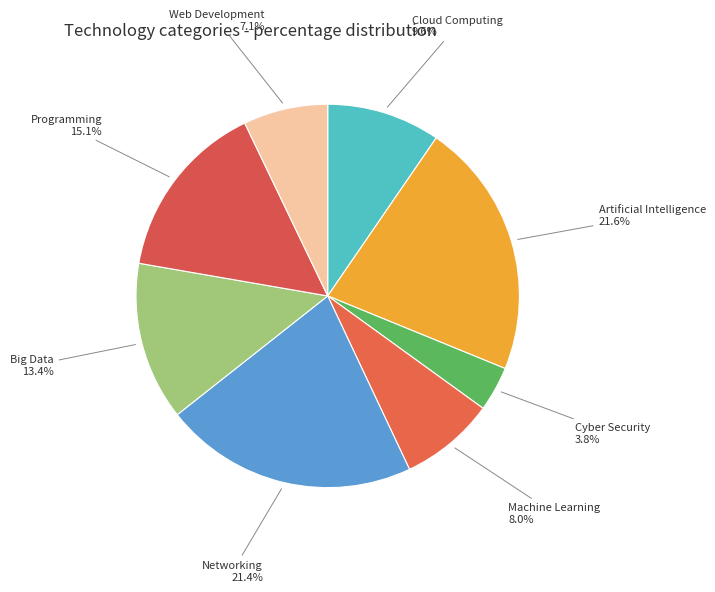

Which slice is the smallest?

Cyber Security